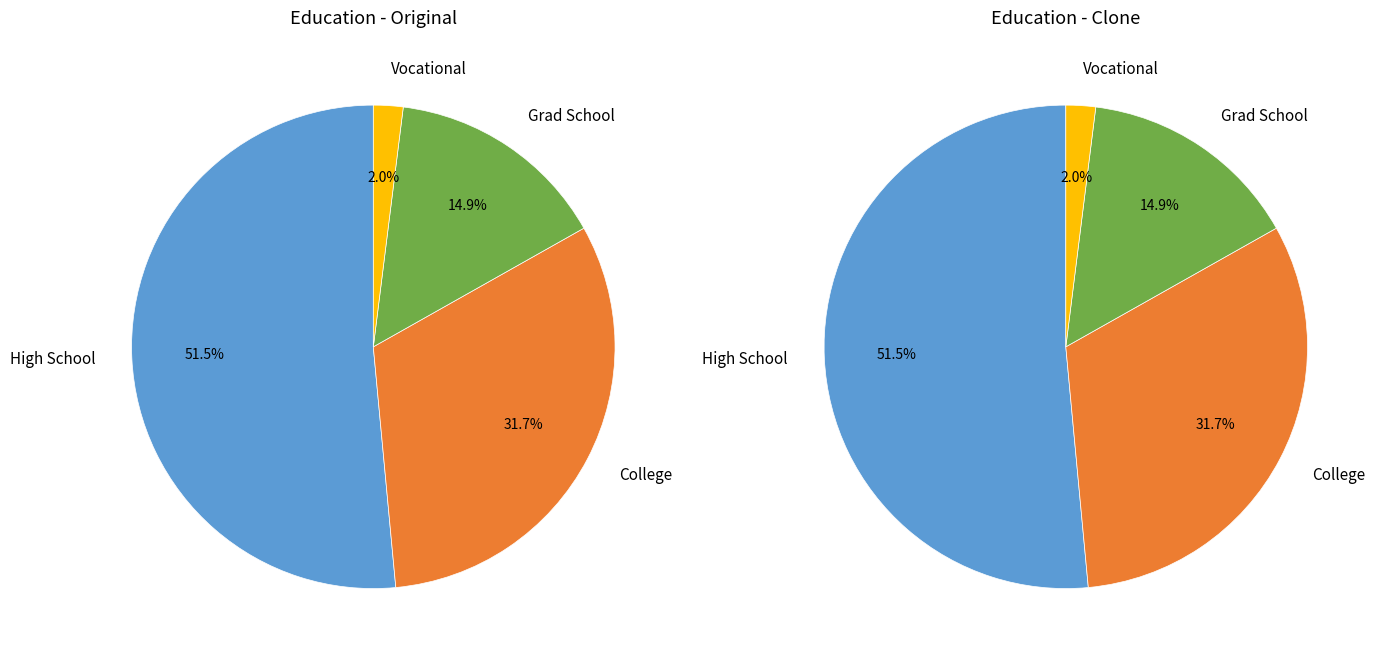

Is it true that Vocational is 15% of the pie?

False